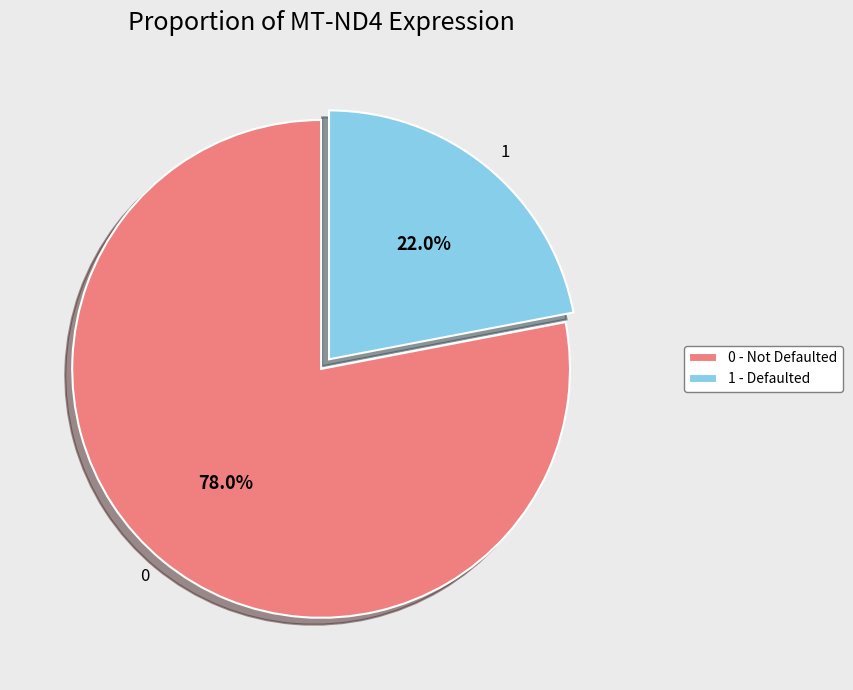

How many segments does this pie chart have?

2